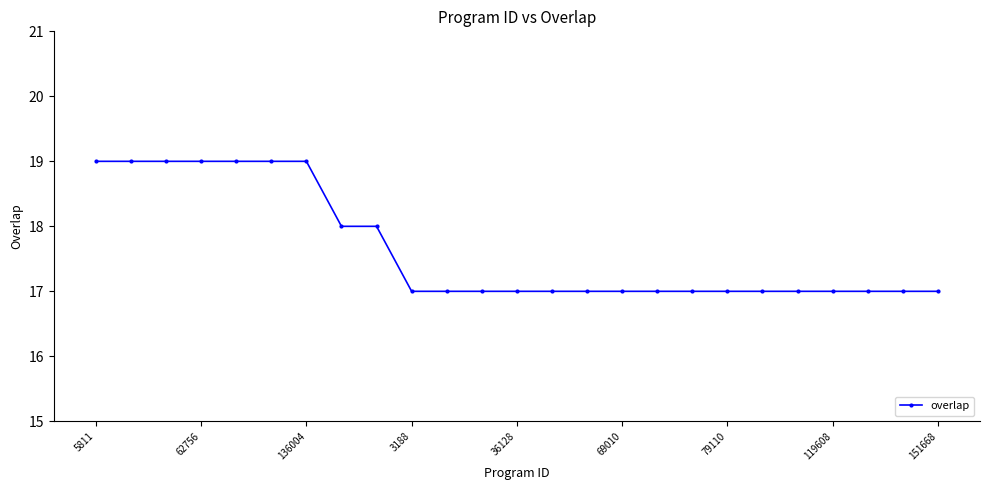

Reading left to right, what are all the values shown in this chart?

19	19	19	19	19	19	19	18	18	17	17	17	17	17	17	17	17	17	17	17	17	17	17	17	17